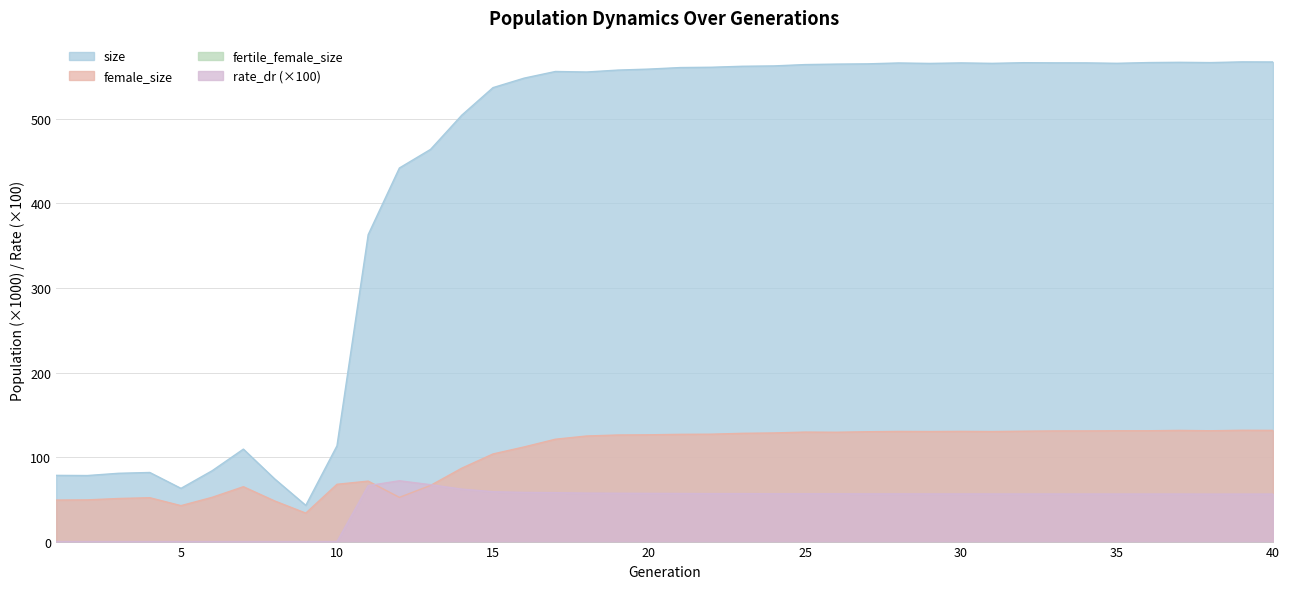

What is the difference between the second highest and second lowest values in the female_size series?

89.0